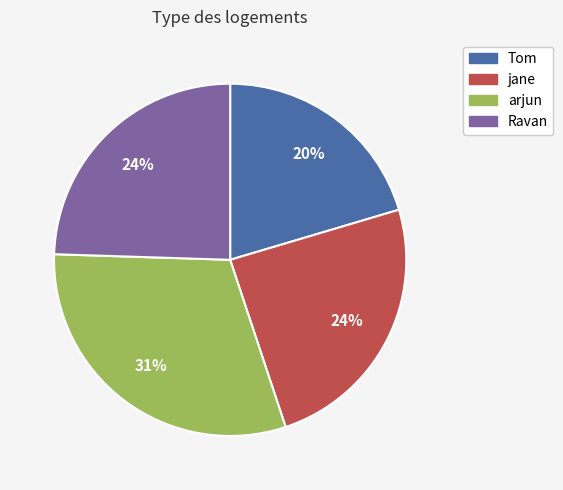

The Tom slice represents 20% of the pie. True or false?

True